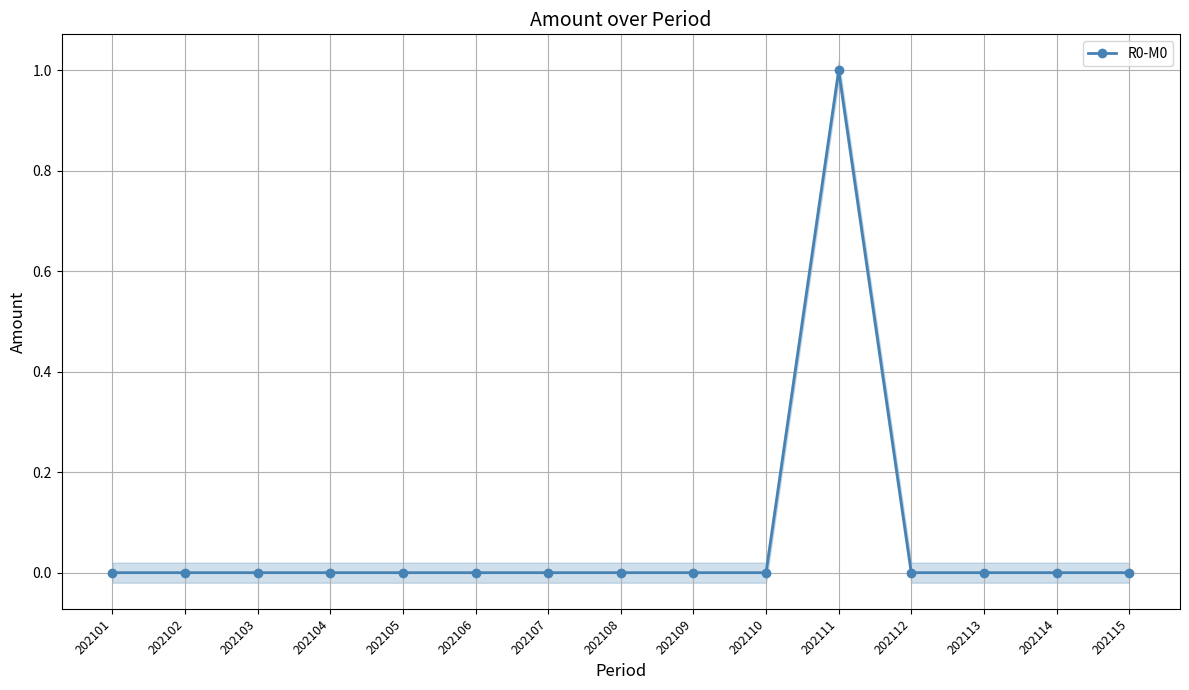

How many categories are shown in the chart?

15